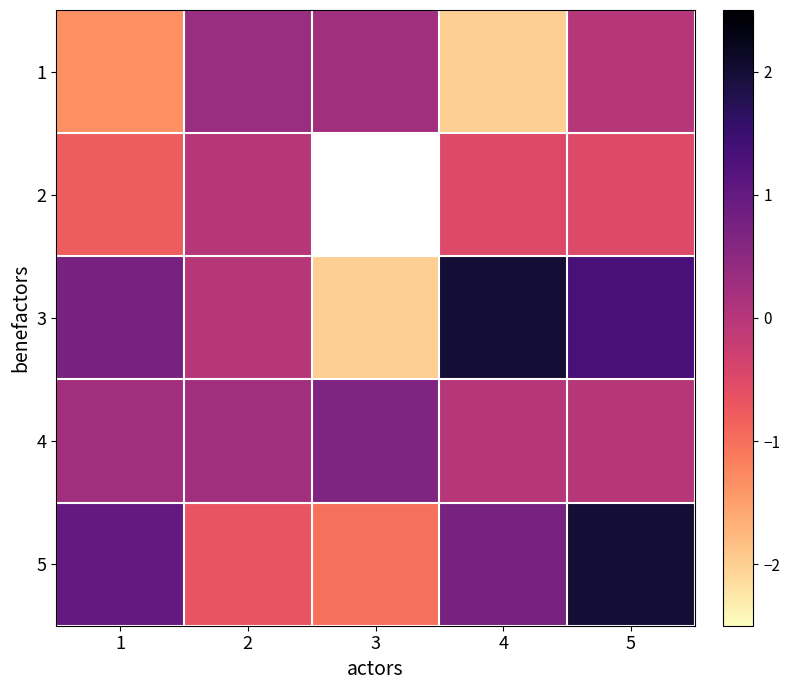

Between 1 and 2, which series saw the biggest shift?

1